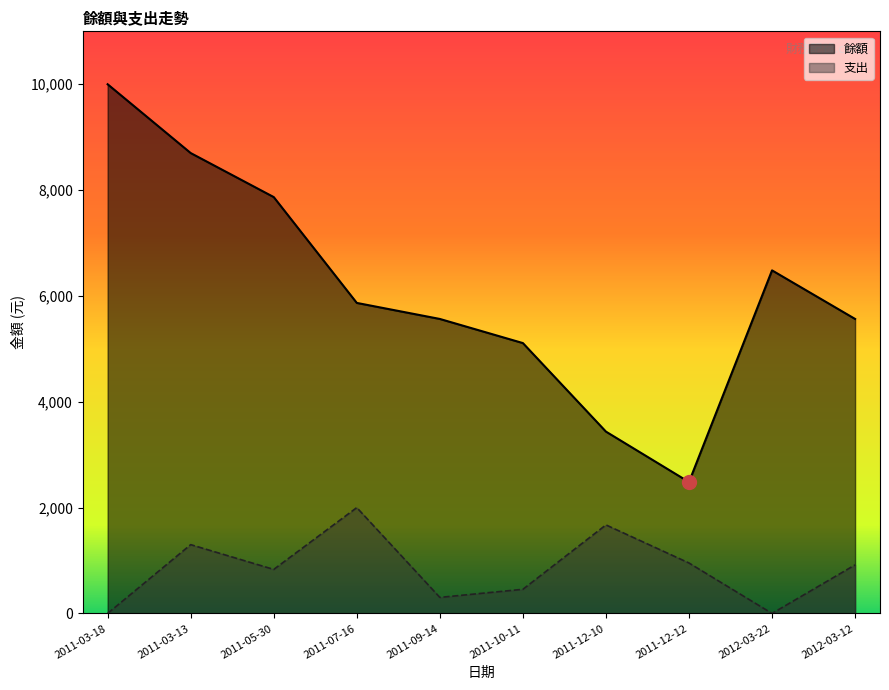

How many lines are shown in the chart?

2